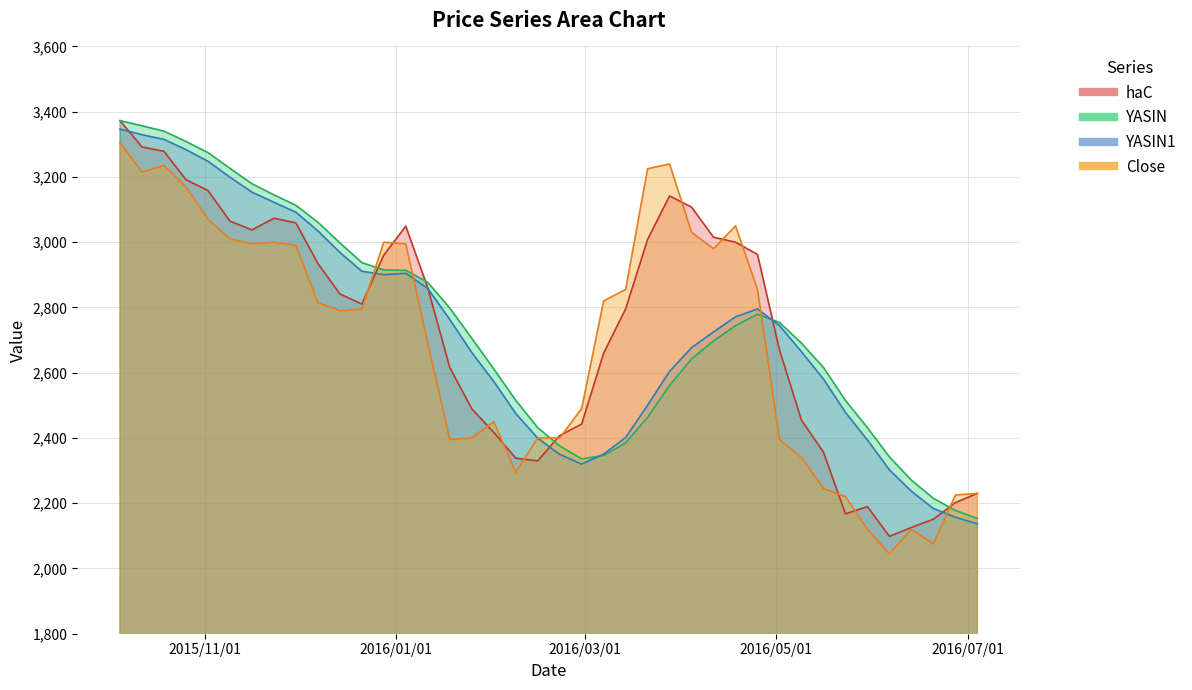

Which category has the lowest value across all series?

2016-06-06